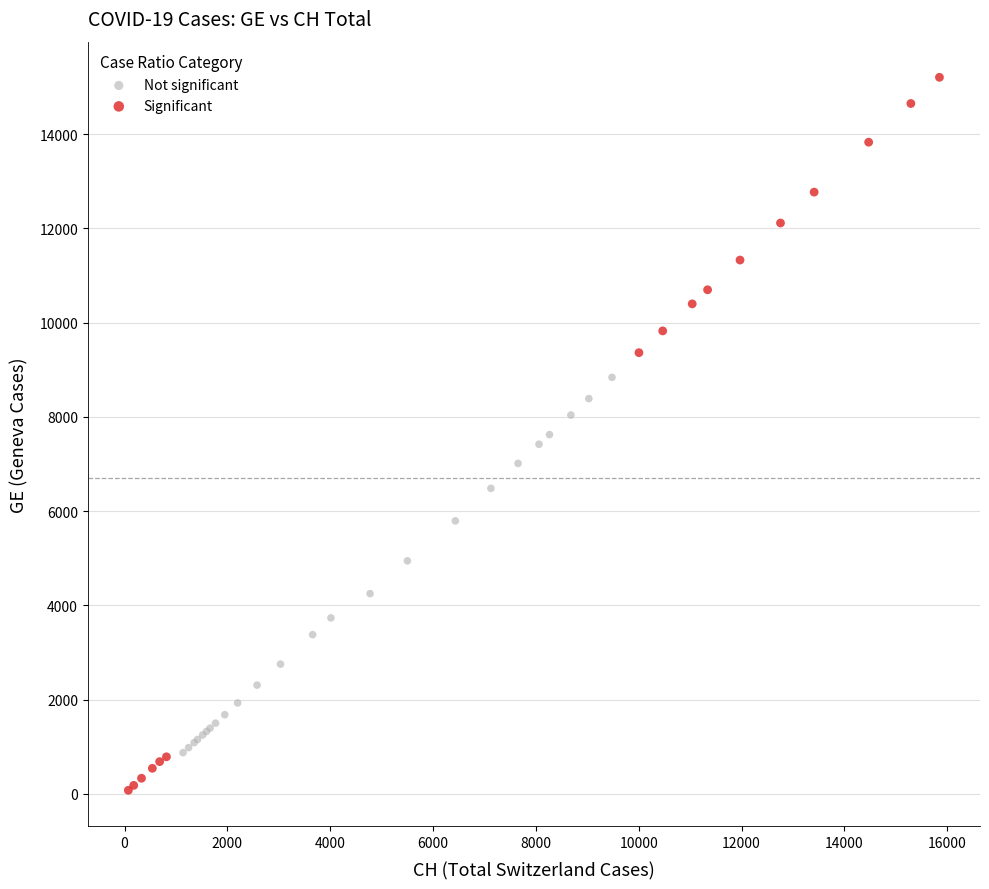

Which series has the largest Y range (max minus min)?

Significant